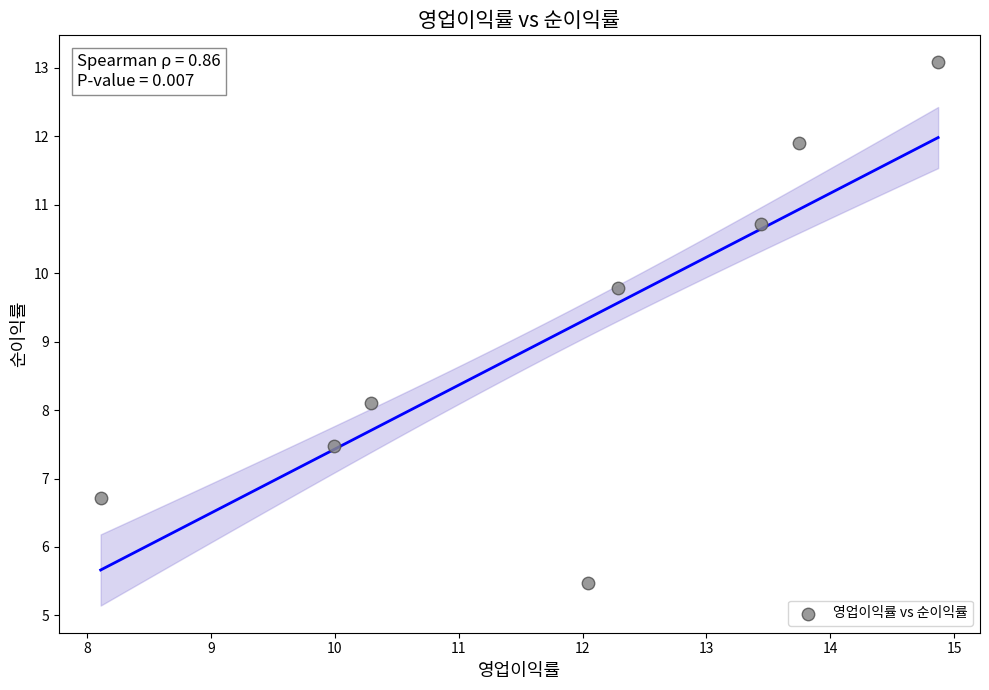

What is the range of Y values (max minus min)?

7.6